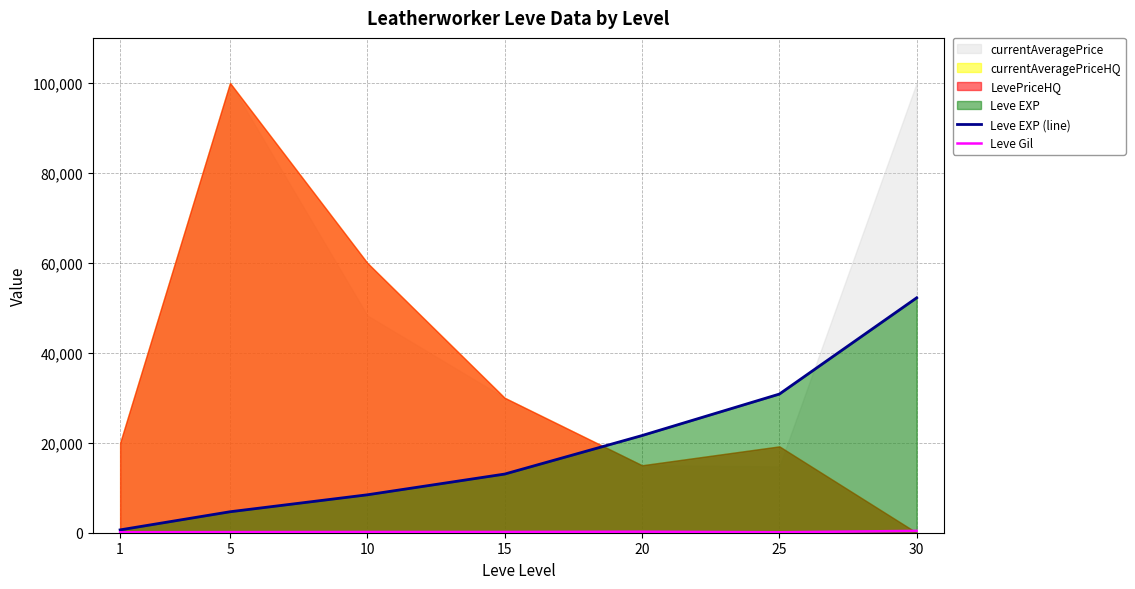

The Leve EXP (line) series shows 90576 at 30. True or false?

False